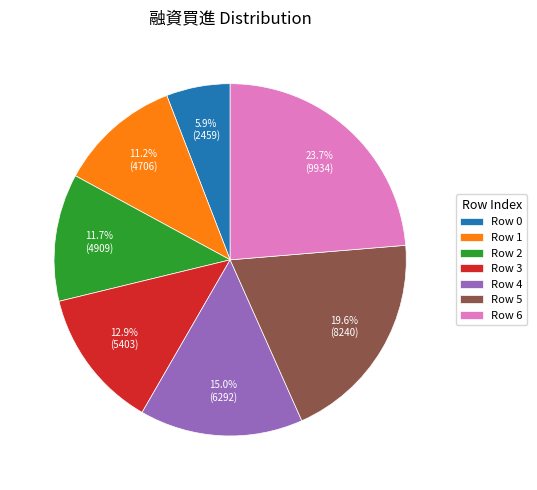

Does Row 3 represent more than half of the total?

No